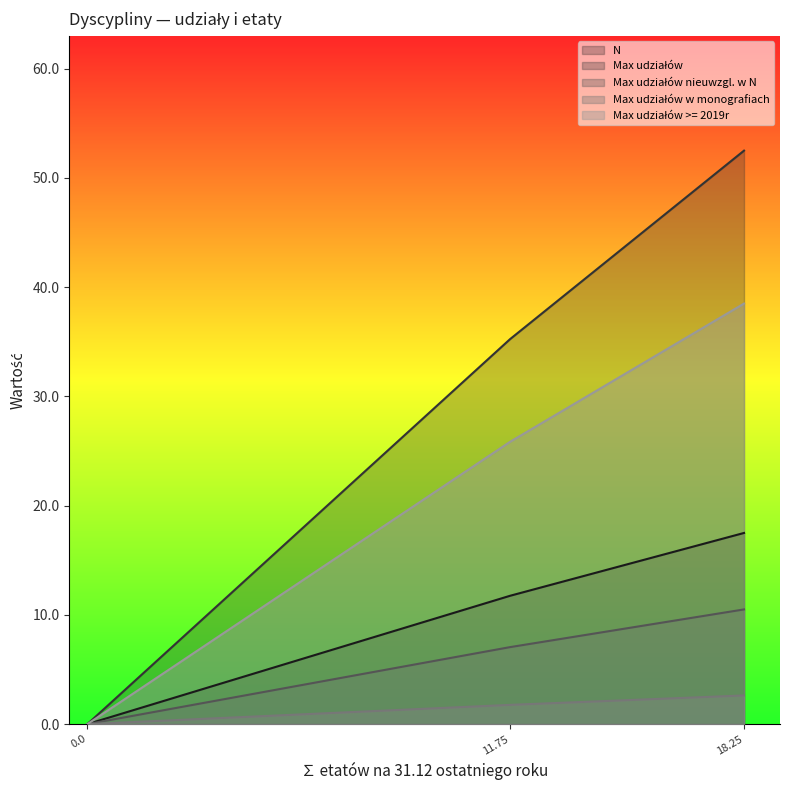

True or false: Max udziałów >= 2019r has a value of 0.0 at architektura.

True